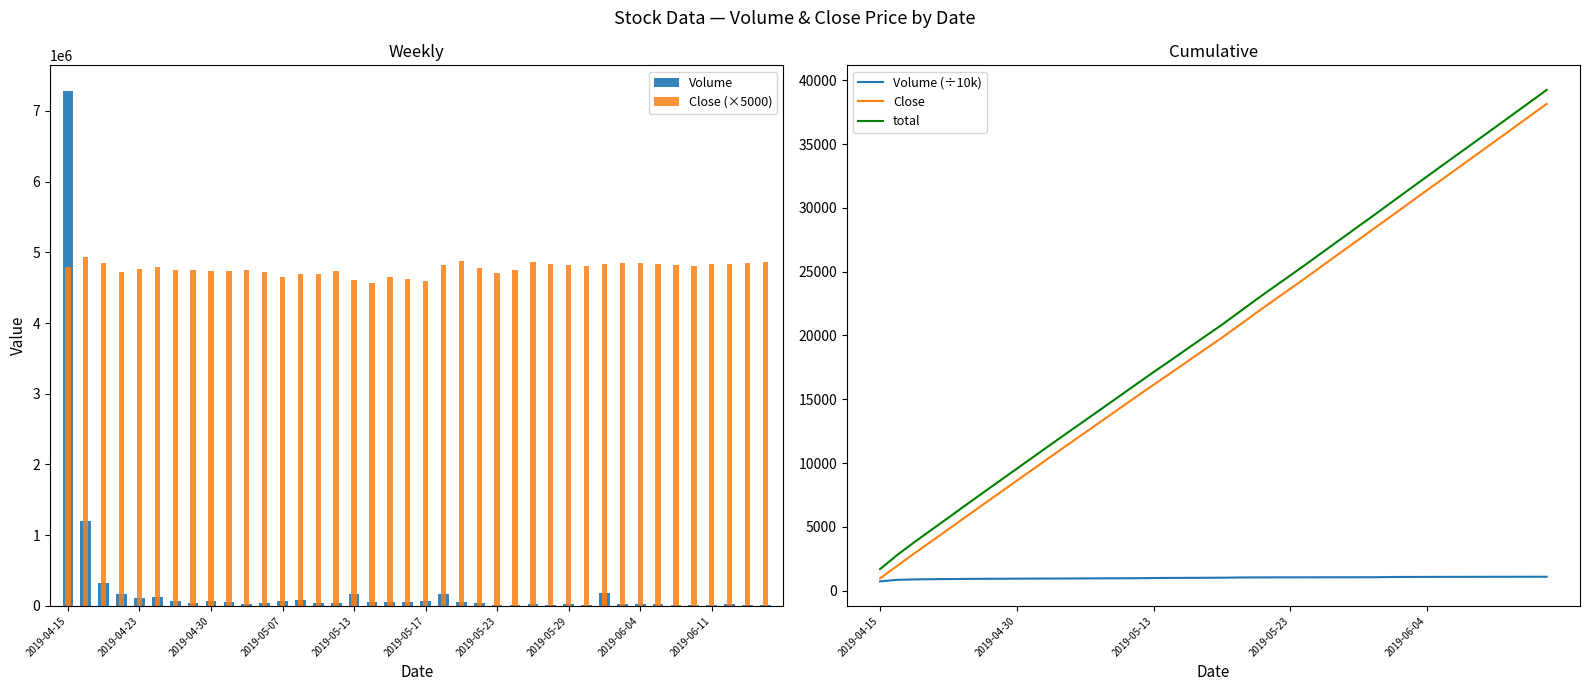

Which has a higher value, 21 or 36?

21